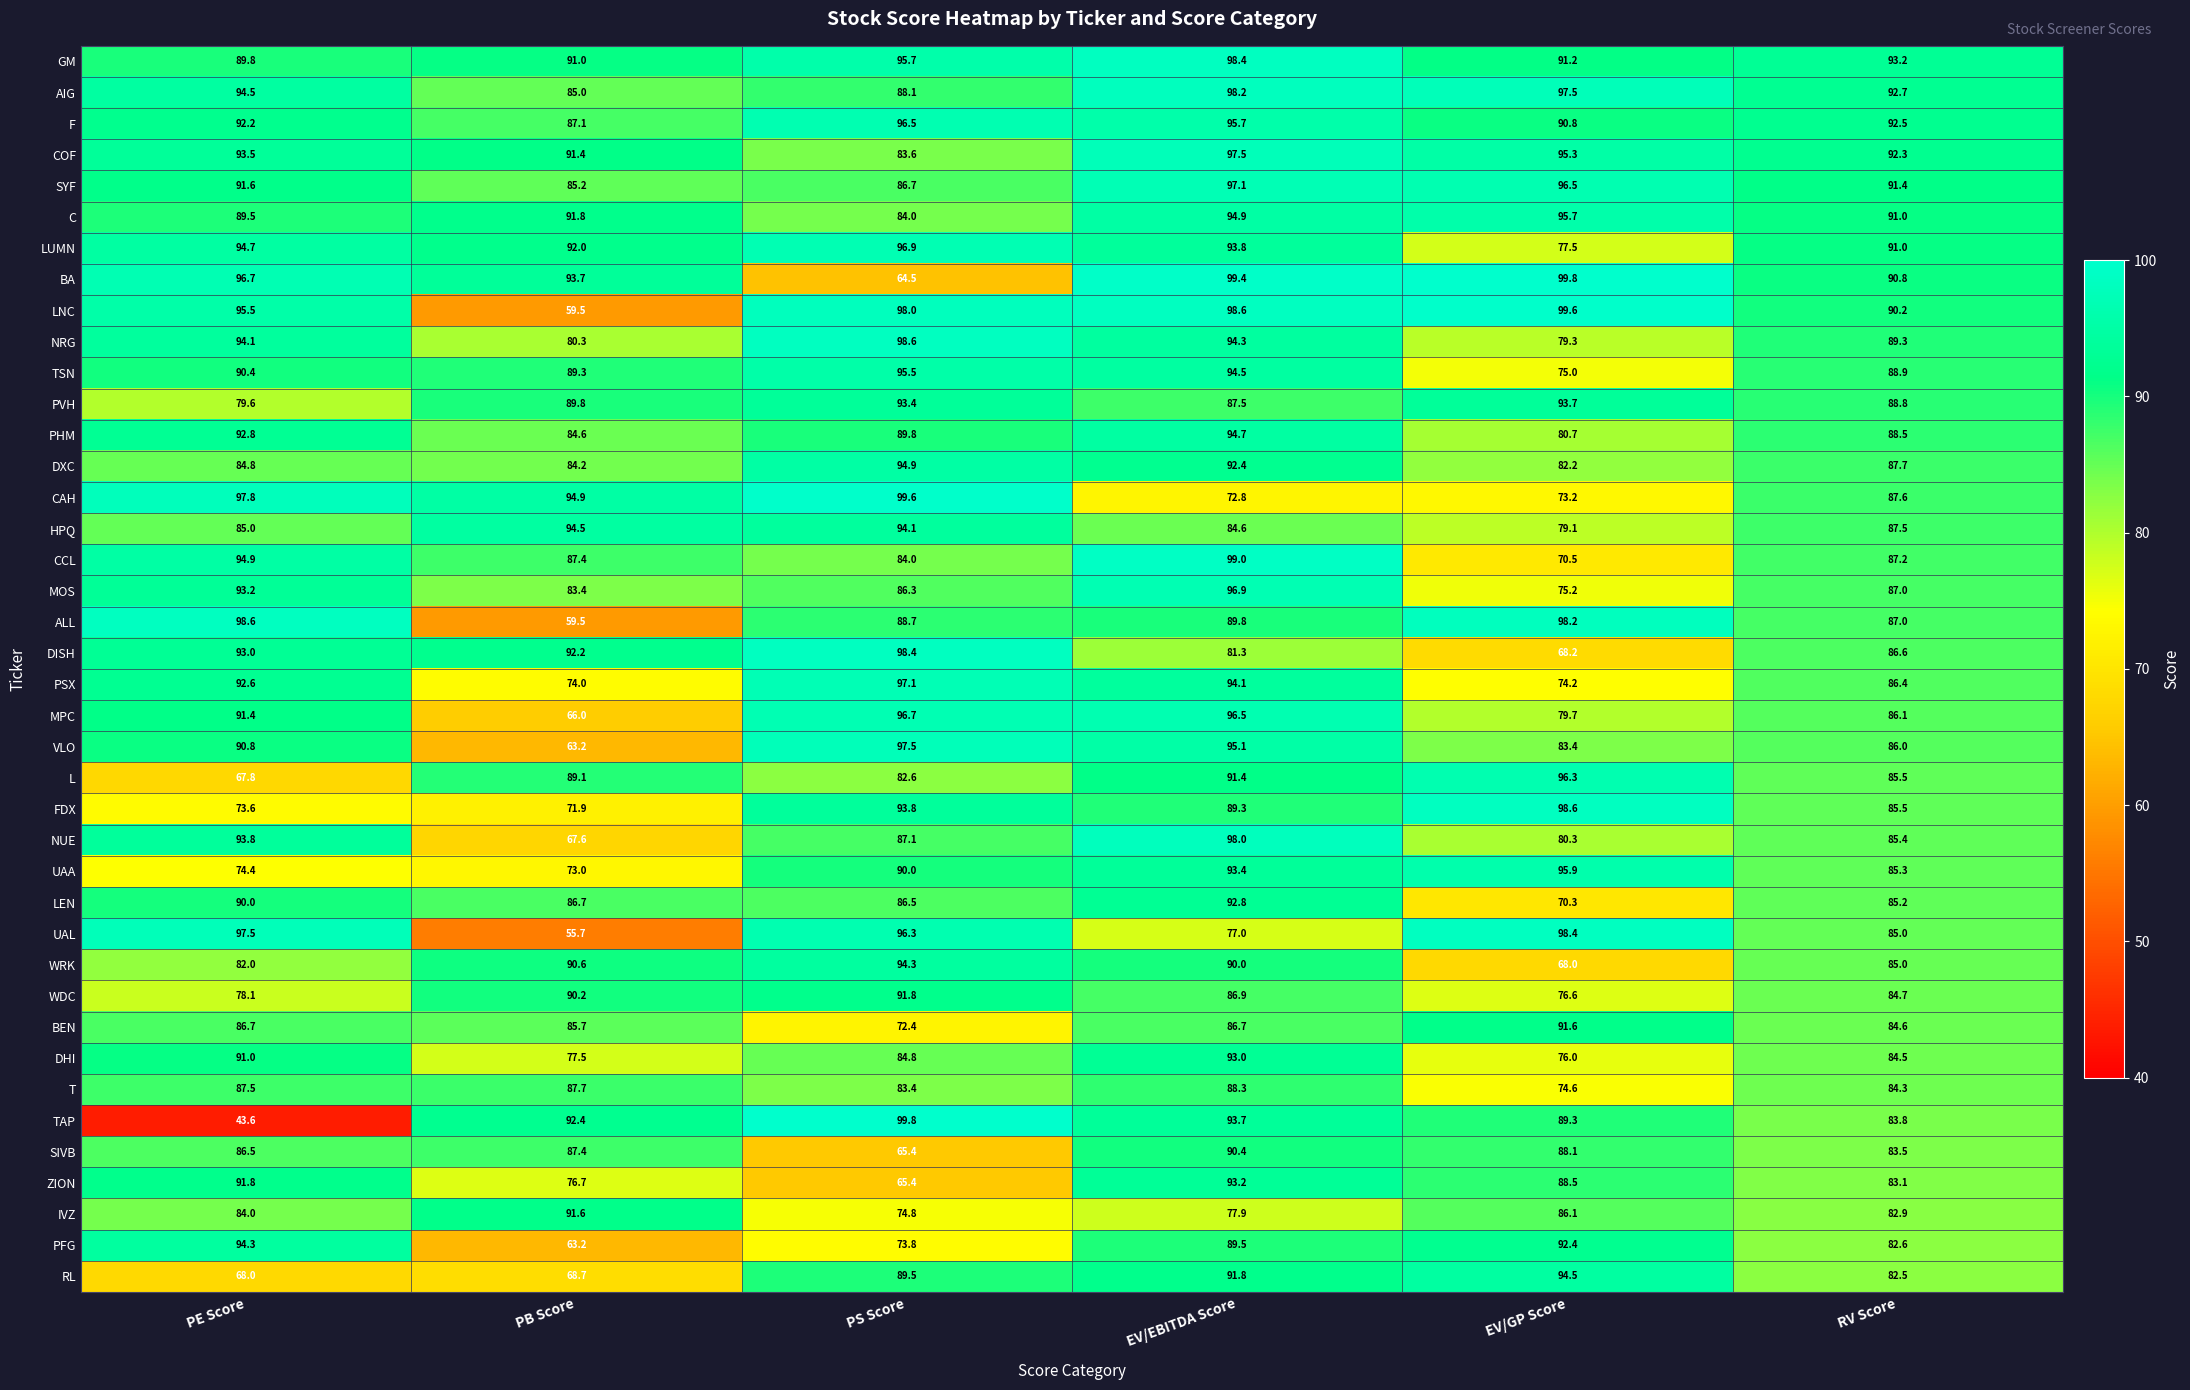

Rank the series at EV/EBITDA Score from highest to lowest value.

BA, CCL, LNC, GM, AIG, NUE, COF, SYF, MOS, MPC, F, VLO, C, PHM, TSN, NRG, PSX, LUMN, TAP, UAA, ZION, DHI, LEN, DXC, RL, L, SIVB, WRK, ALL, PFG, FDX, T, PVH, WDC, BEN, HPQ, DISH, IVZ, UAL, CAH